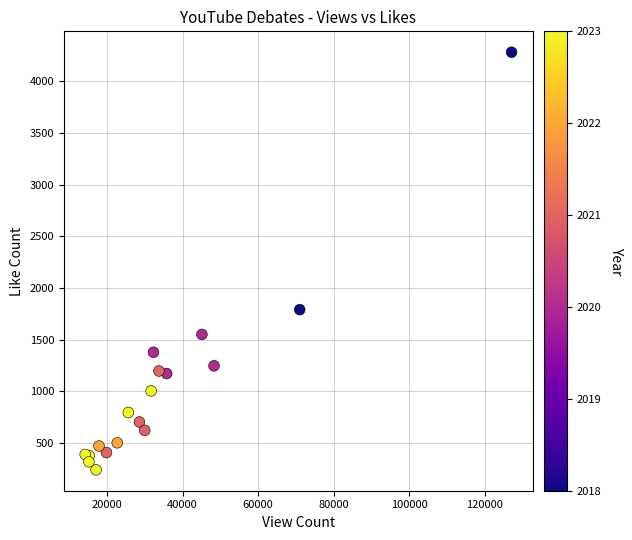

What Y value in the scatter plot is closest to 2260?

1790